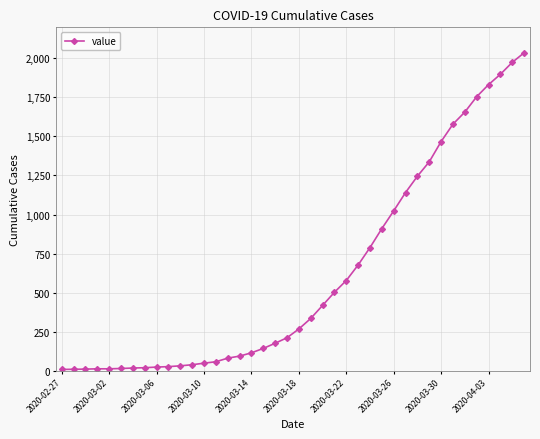

What is the value of the 10th point from the left?

31